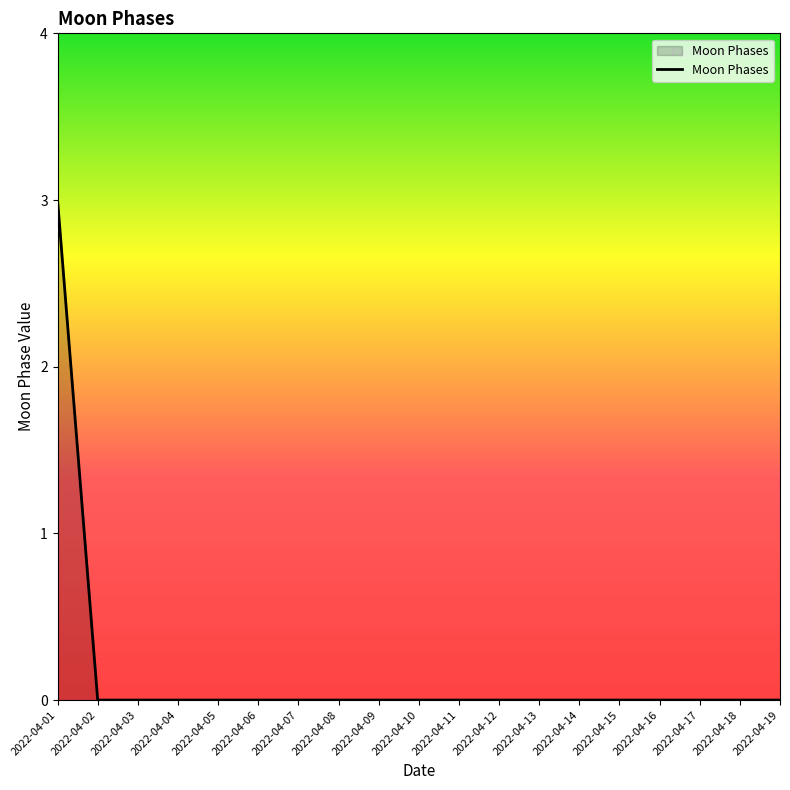

The chart shows a value of 1 at 2022-04-05. True or false?

False